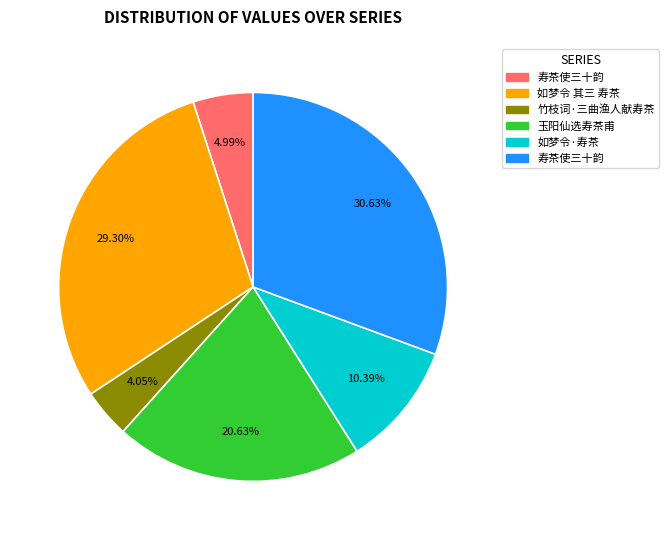

Is there any slice that represents more than half of the pie?

No